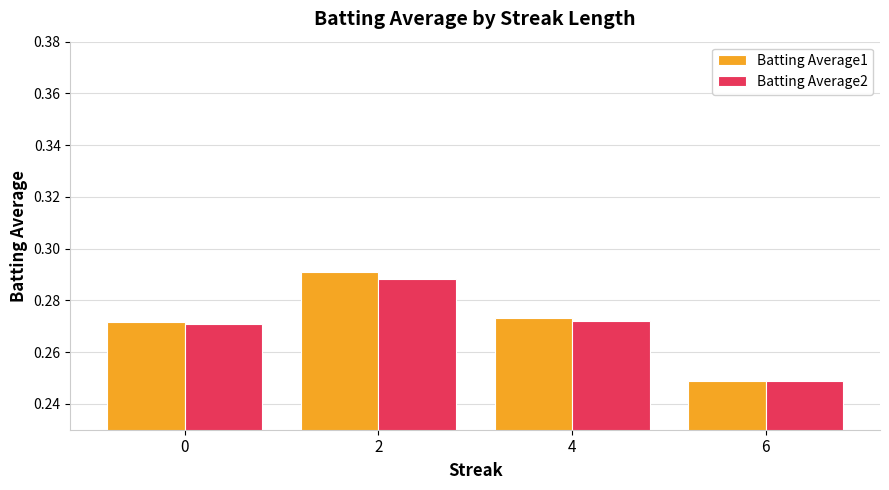

What is the total value across all series at 0?

0.5